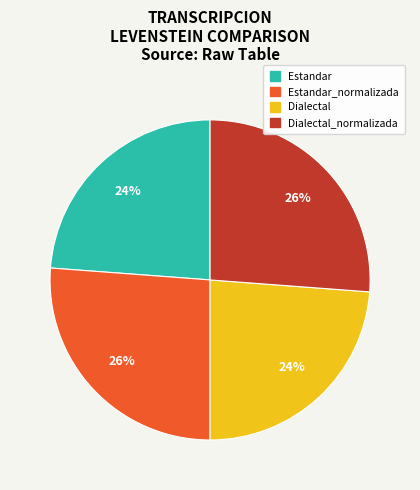

To the nearest percent, what is the average slice percentage?

25%